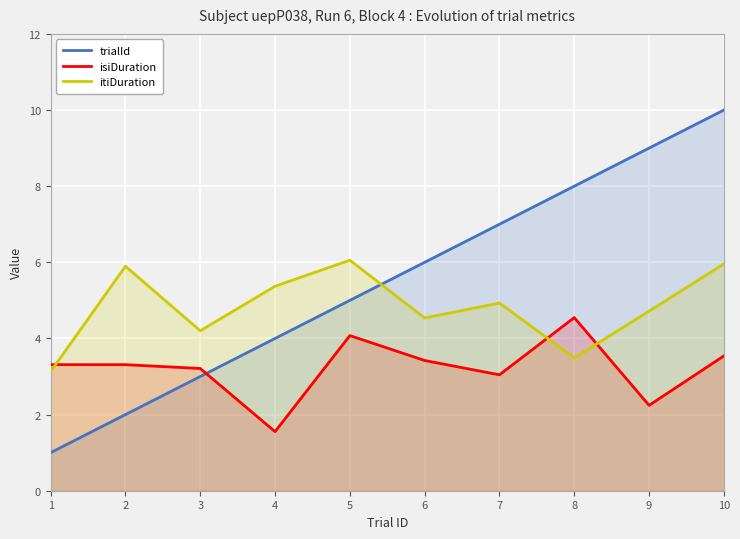

Which has a higher value, 10 or 6?

10